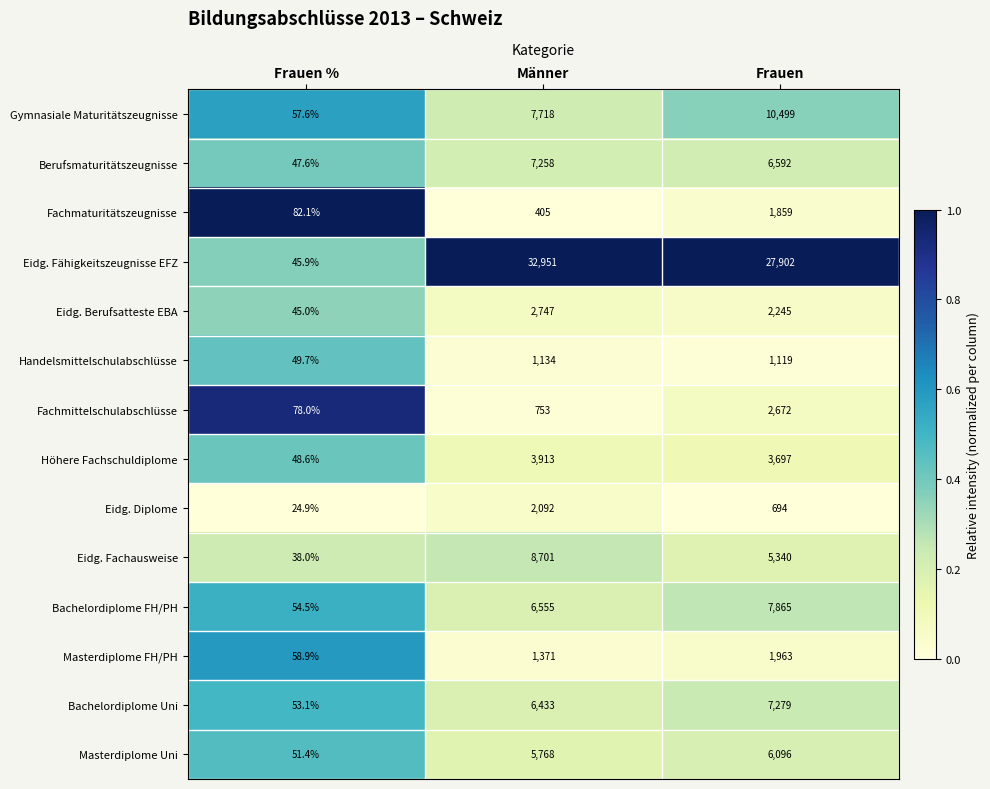

The Fachmaturitätszeugnisse series shows 82.1 at Frauen %. True or false?

True